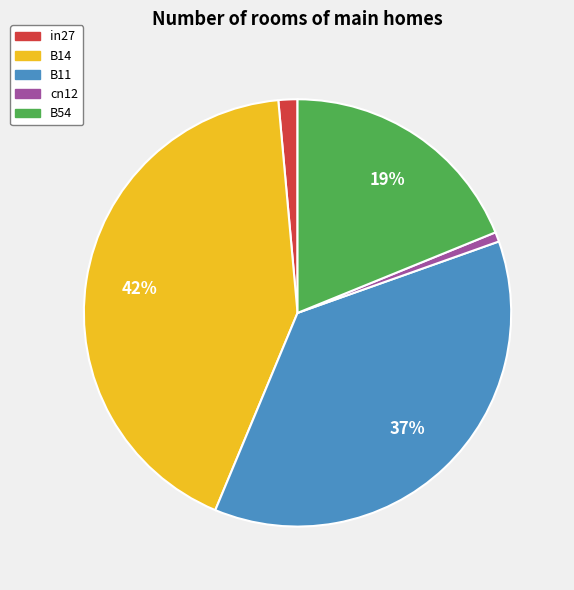

Is there a majority slice in this chart?

No